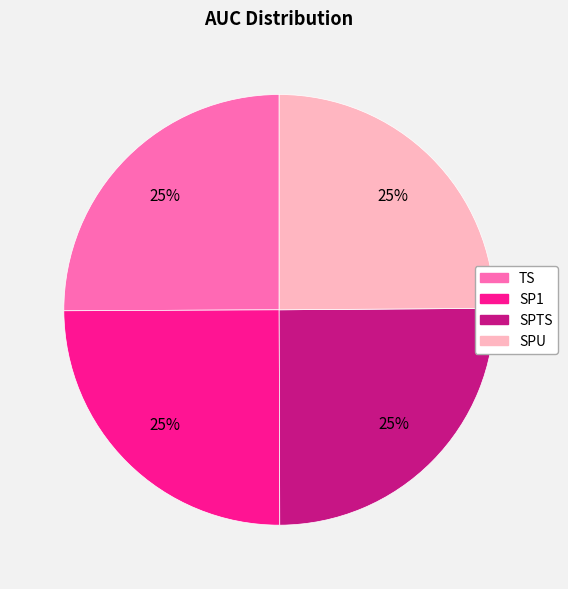

To the nearest percent, what is the combined percentage of TS and SP1?

50%